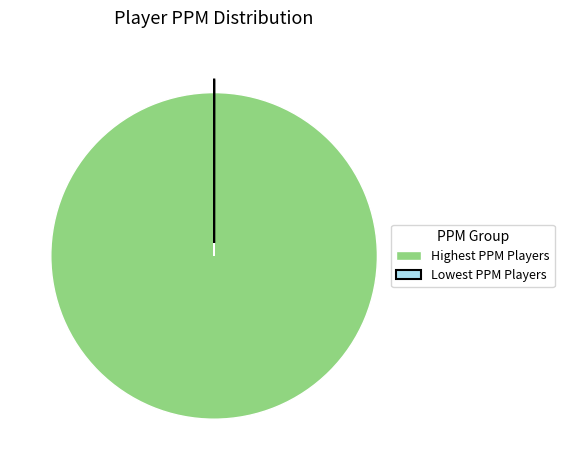

Does any single category account for the majority?

Yes